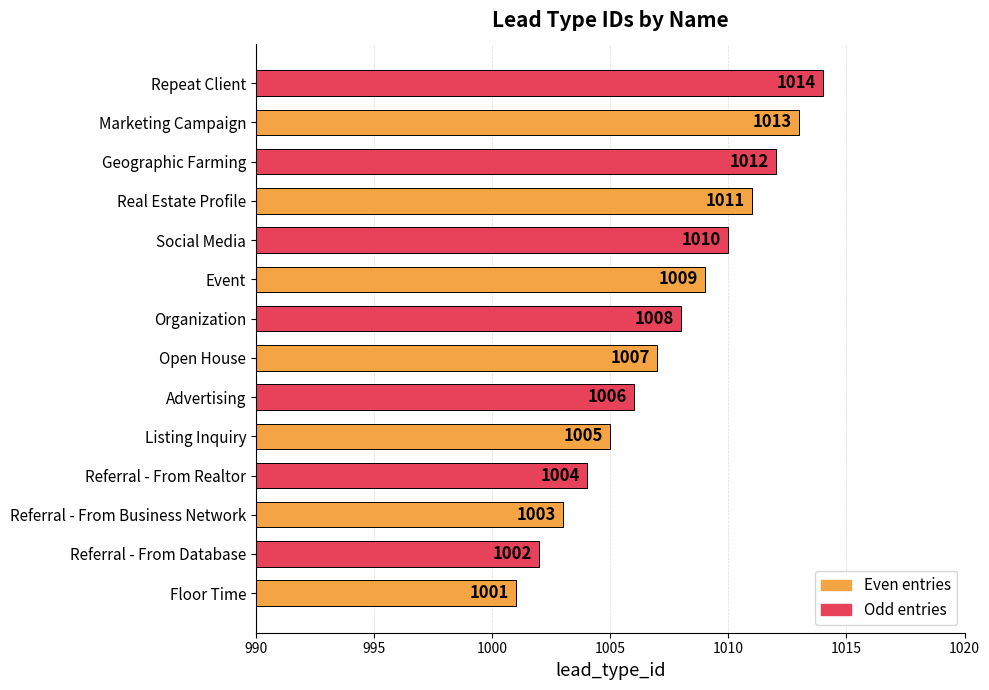

What is the difference between the maximum and minimum values?

13